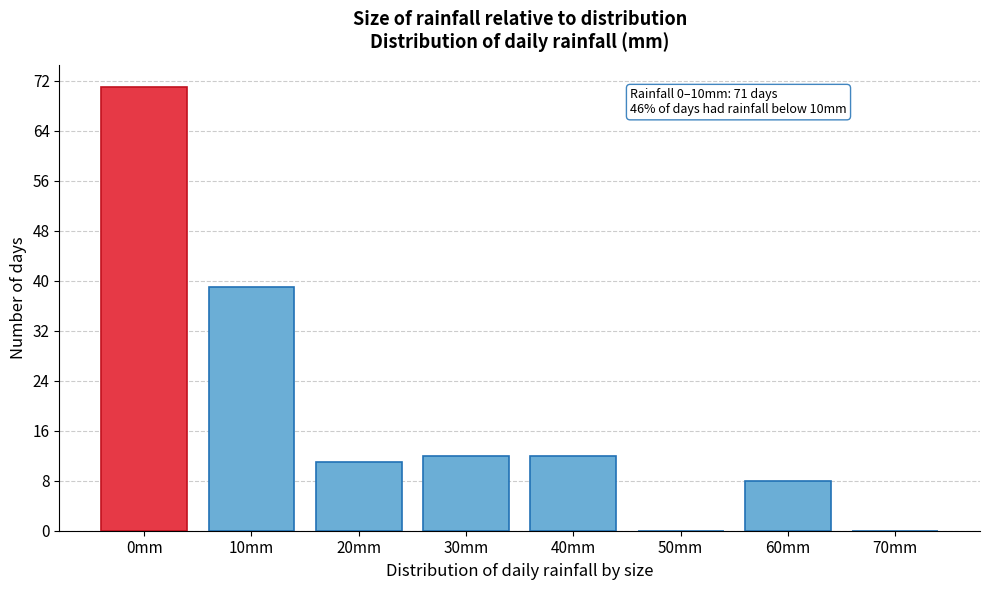

Reading right to left, extract all data points from this chart.

70mm=0	60mm=8	50mm=0	40mm=12	30mm=12	20mm=11	10mm=39	0mm=71